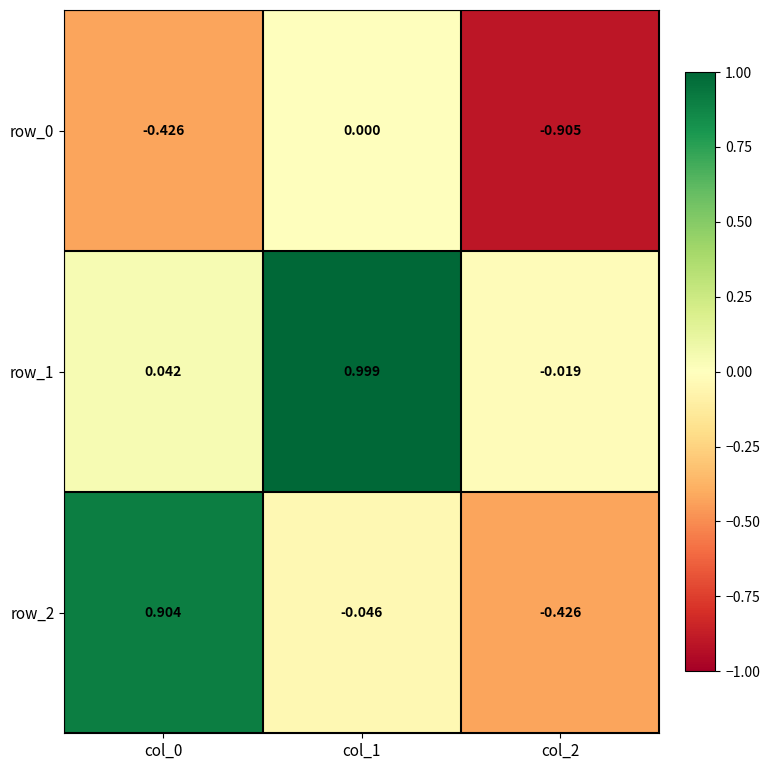

The row_0 series shows 0.0 at col_1. True or false?

True